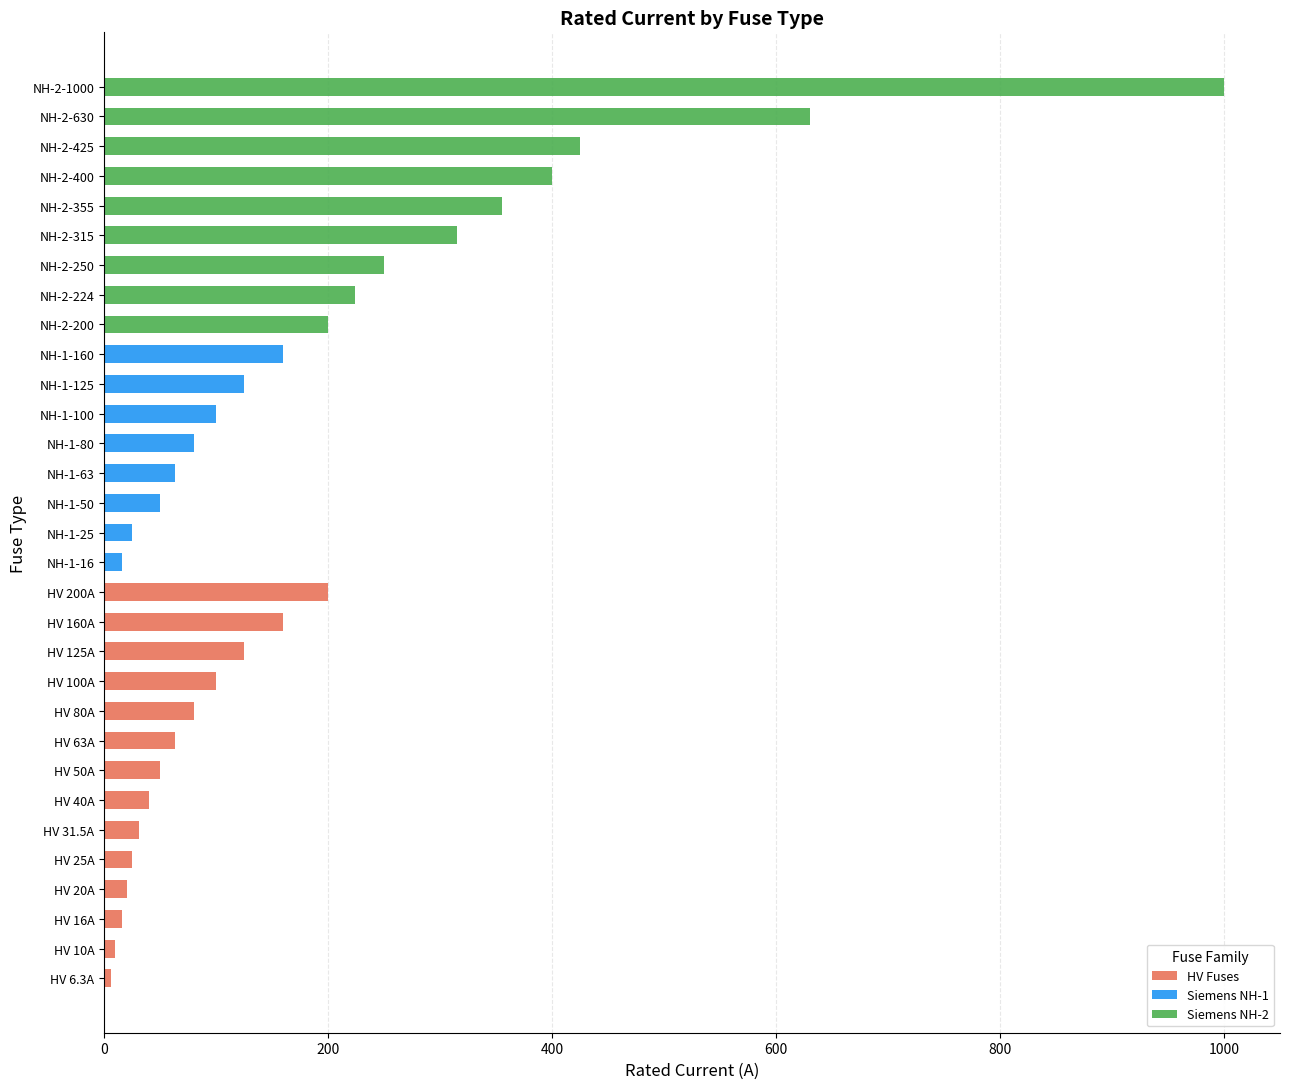

Count the number of categories in the chart.

31